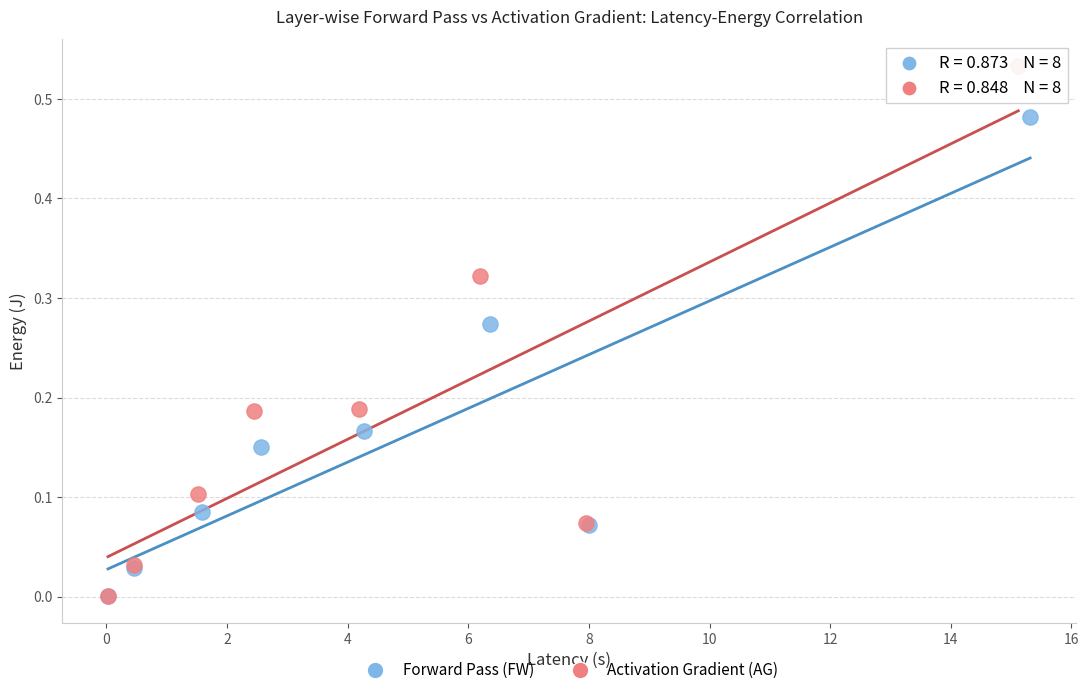

Which series reaches the maximum Y coordinate?

Activation Gradient (AG)